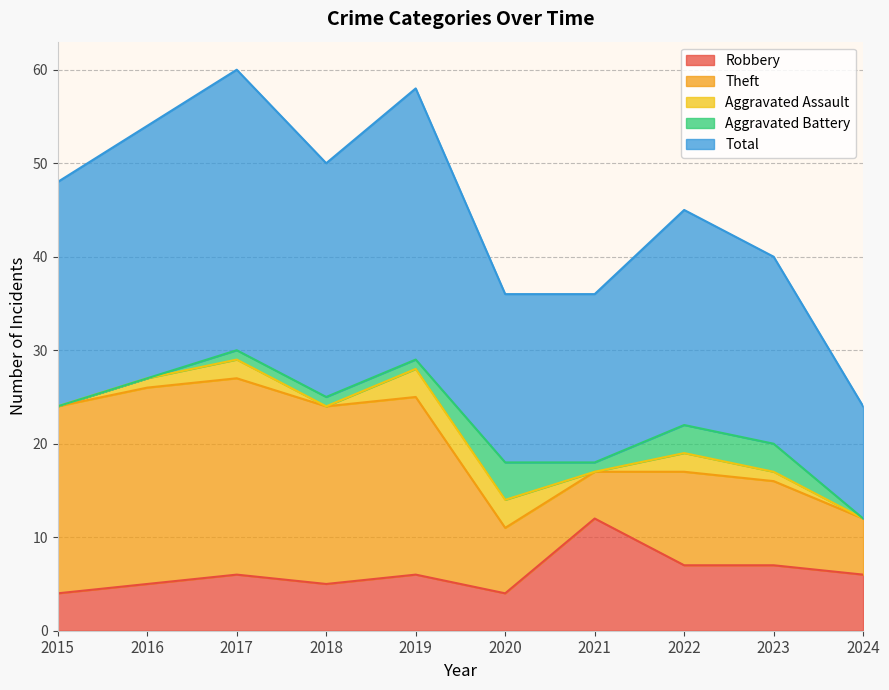

Is it true that Theft equals 21 at 2017?

True